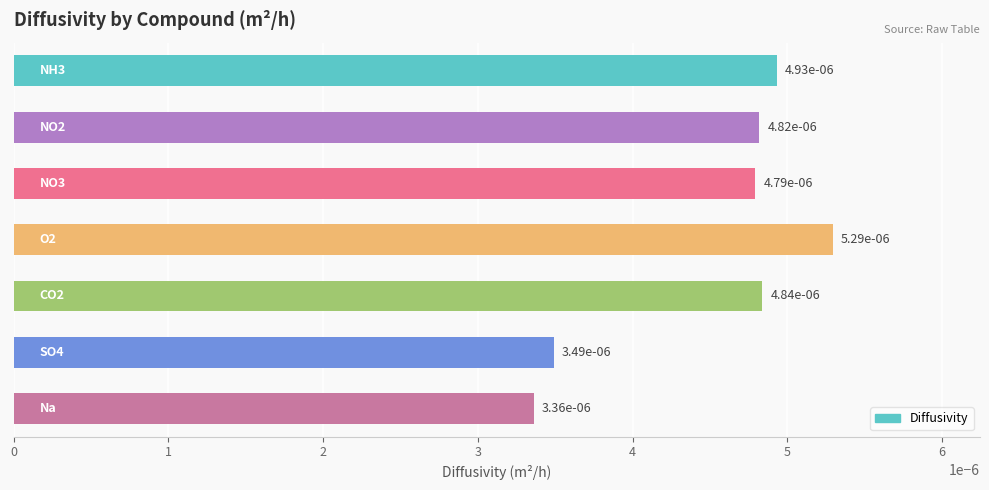

Count the values in the range 0 to 1.

7